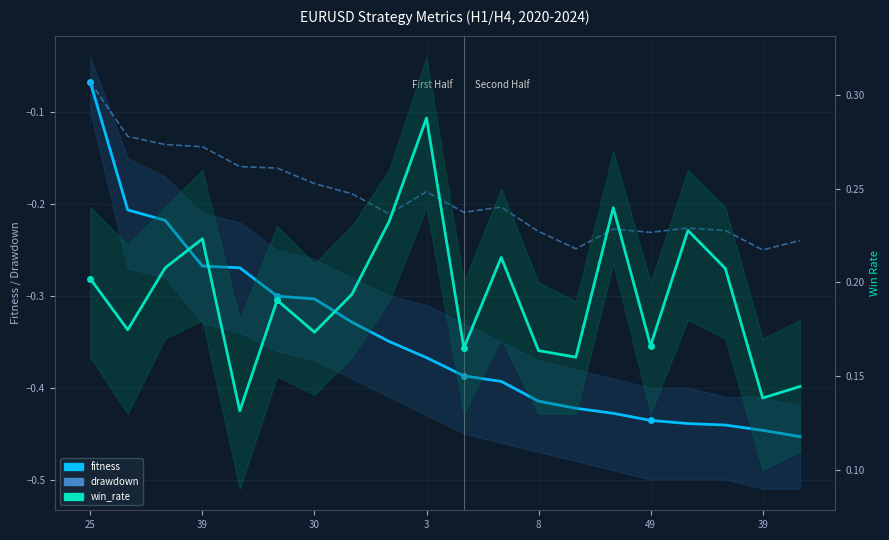

At which category is the sum across all series the highest?

25